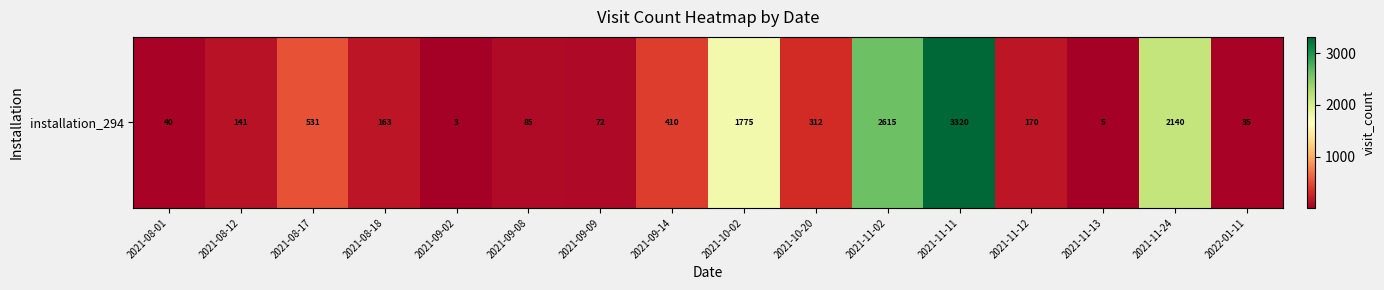

At which label is the value closest to 1661?

2021-10-02